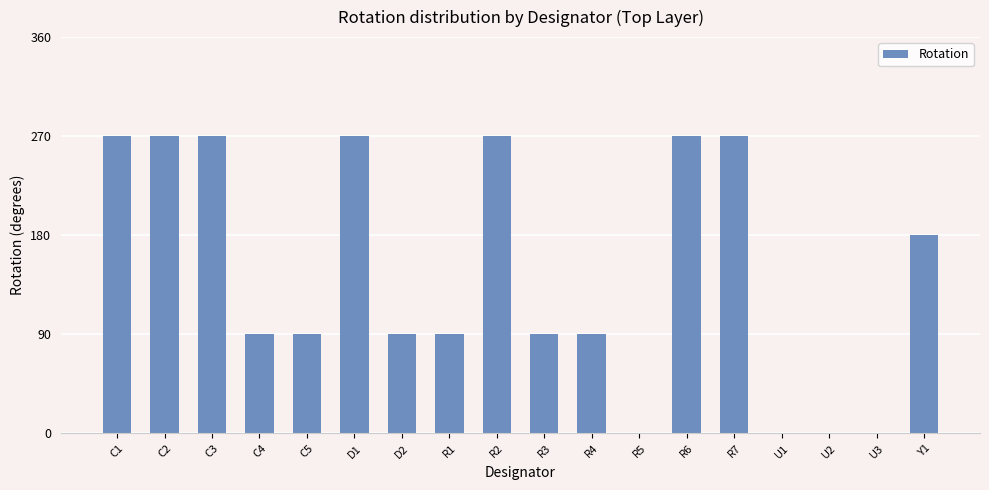

The value at U3 is -147. True or false?

False